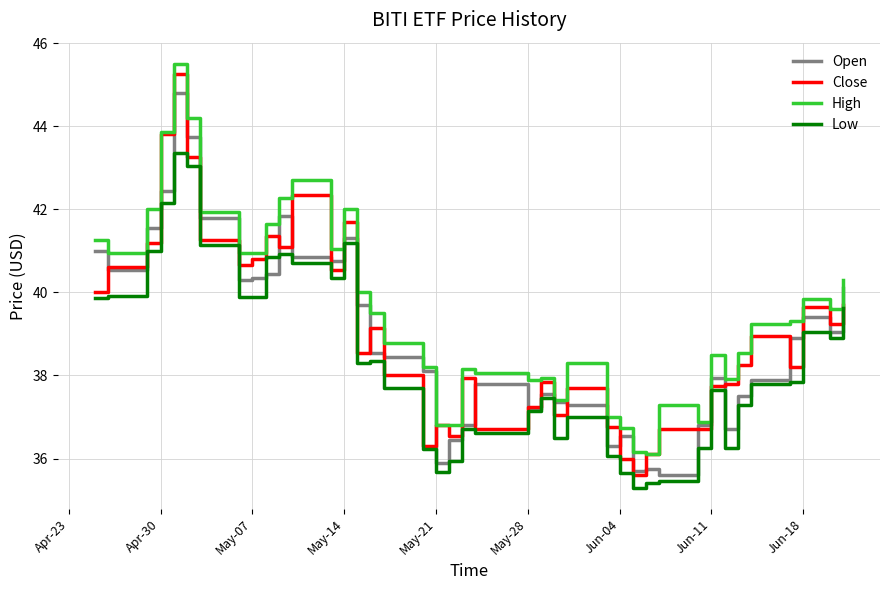

What is the minimum value for Low?

35.3